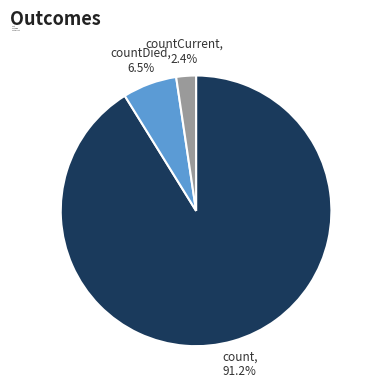

Count the number of slices in the pie.

3